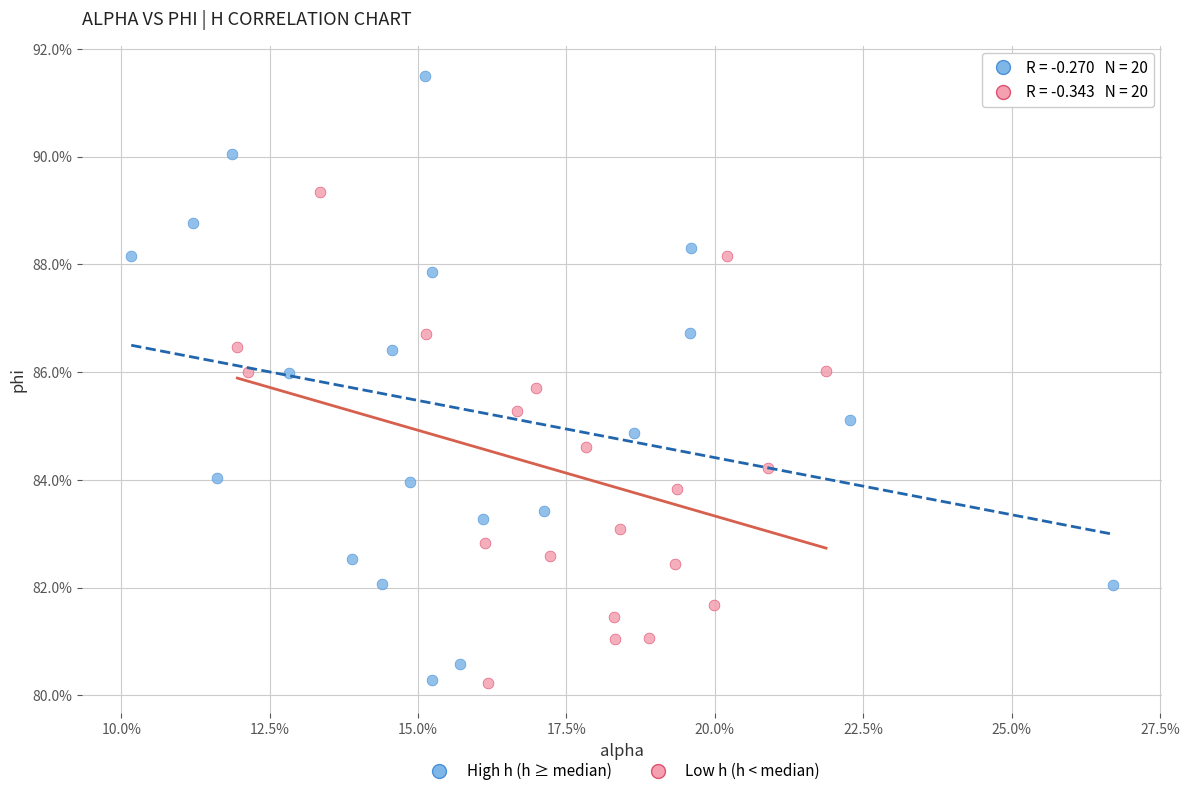

What are all the series names shown in the legend?

High h (h ≥ median), Low h (h < median)